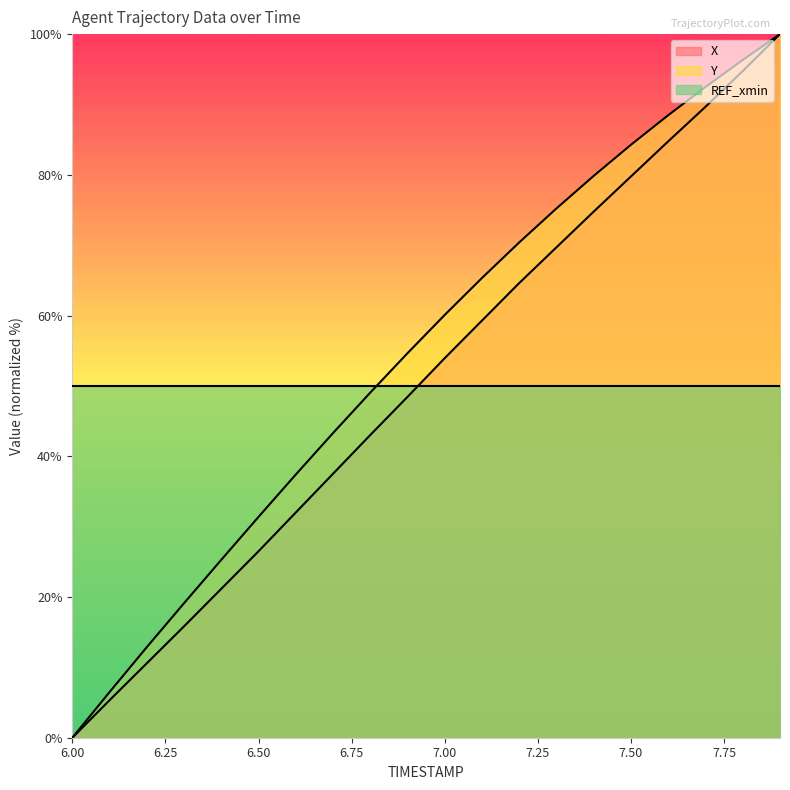

Rank the series at 7.50 from lowest to highest value.

REF_xmin, X, Y